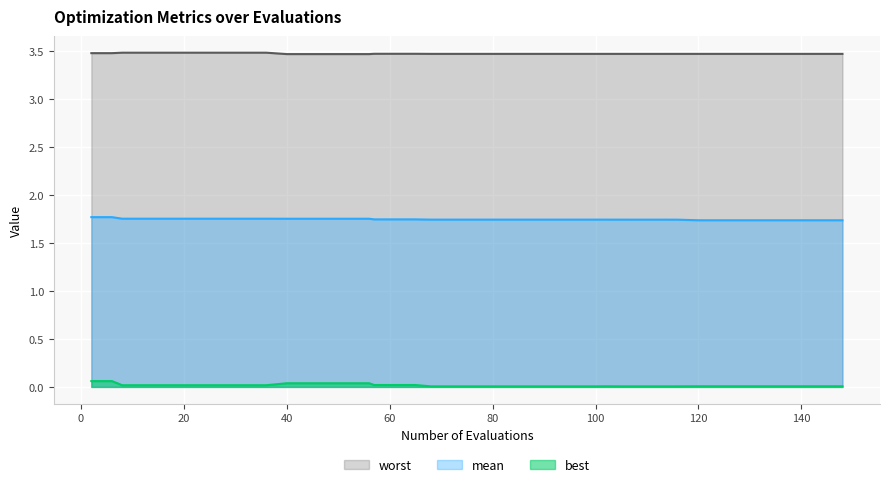

How many lines are shown in the chart?

3